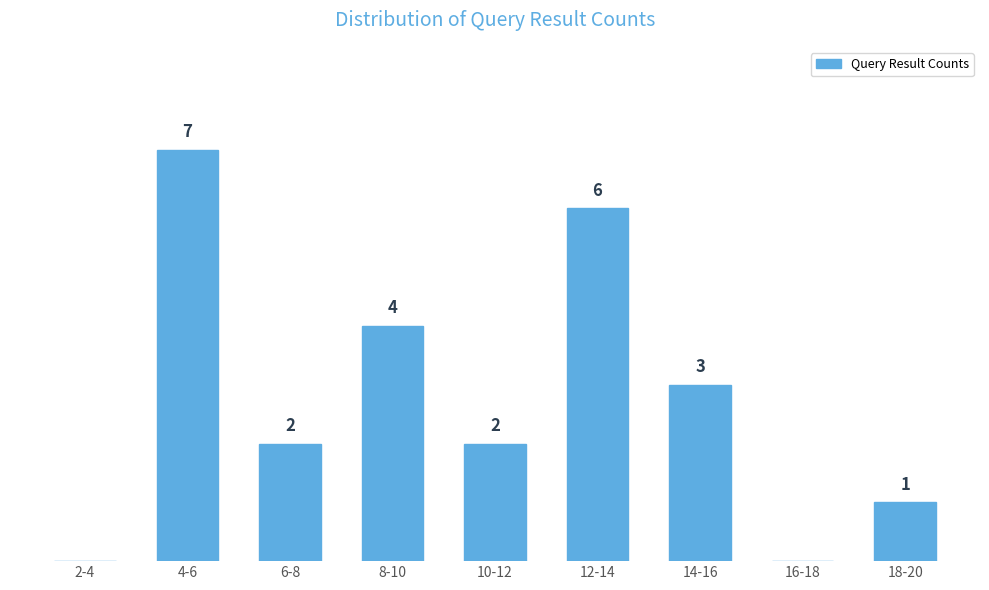

At which label does the data first exceed 2?

4-6